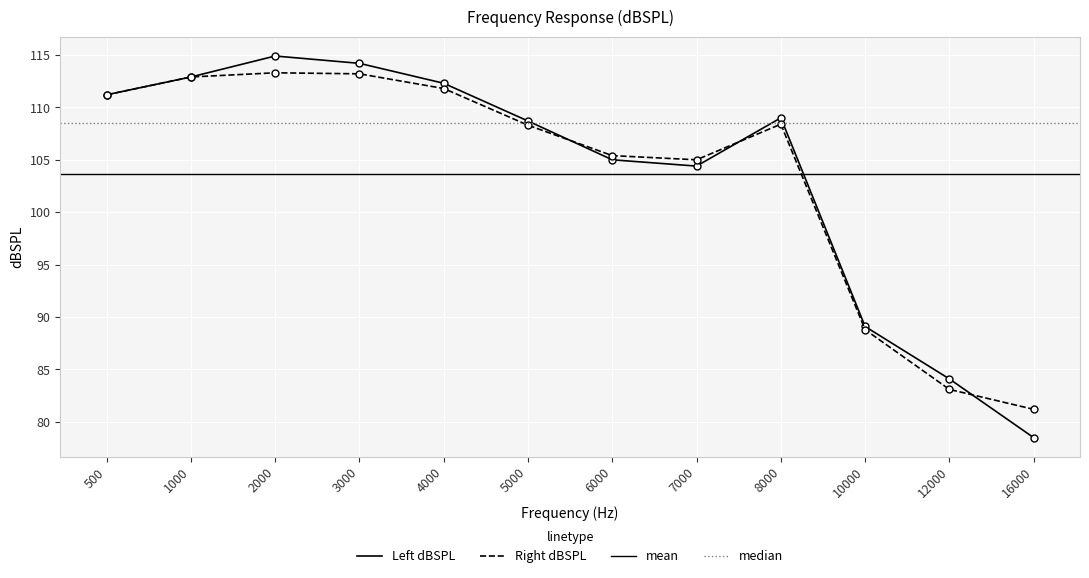

Where is the first local minimum for Right dBSPL?

7000